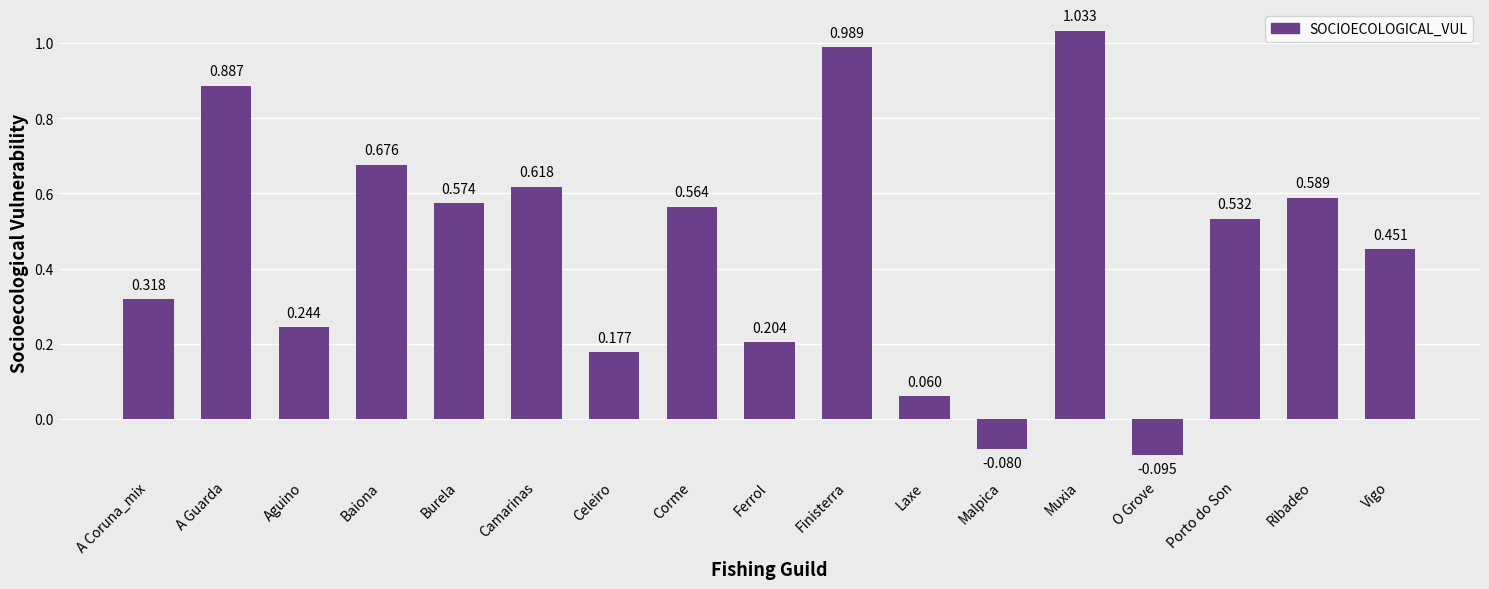

Count the number of values greater than 0.

15